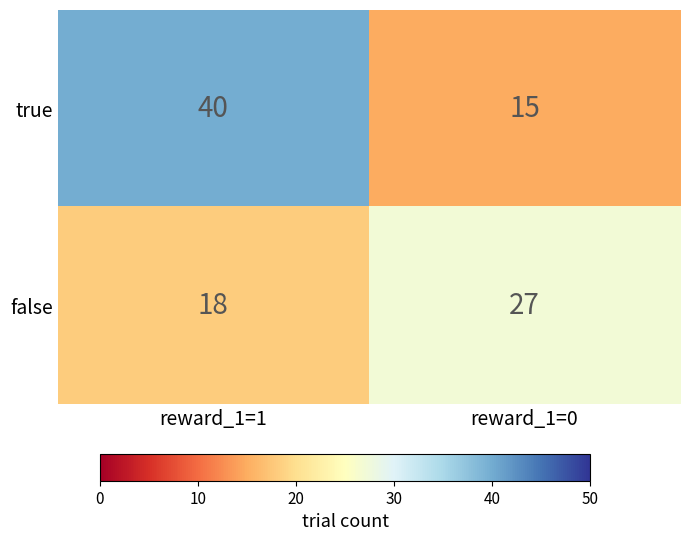

List the series in order of their peak value, highest first.

true, false